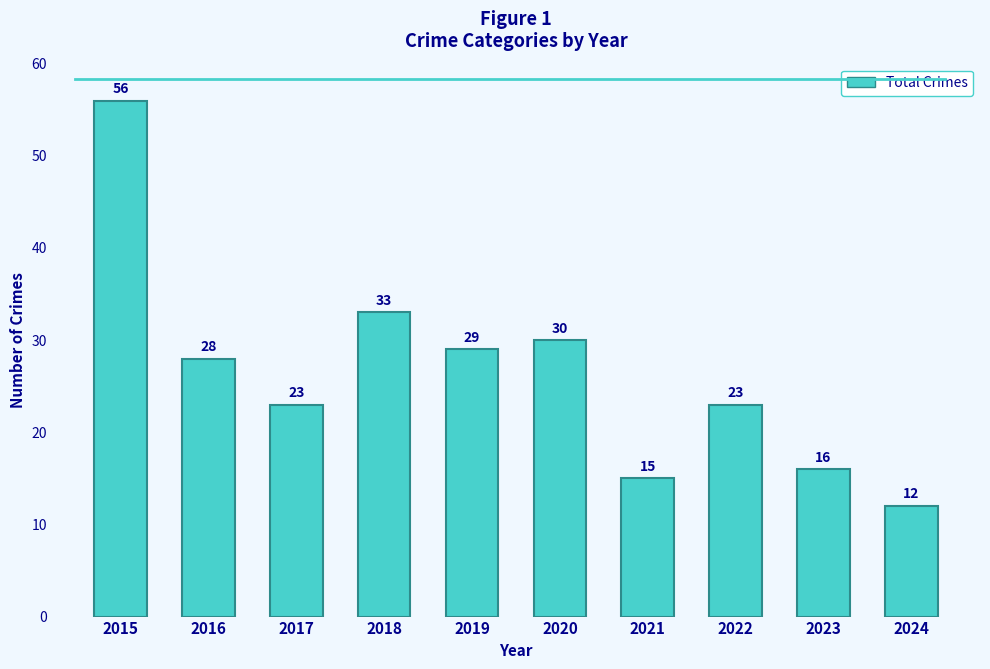

Are the bars horizontal?

No